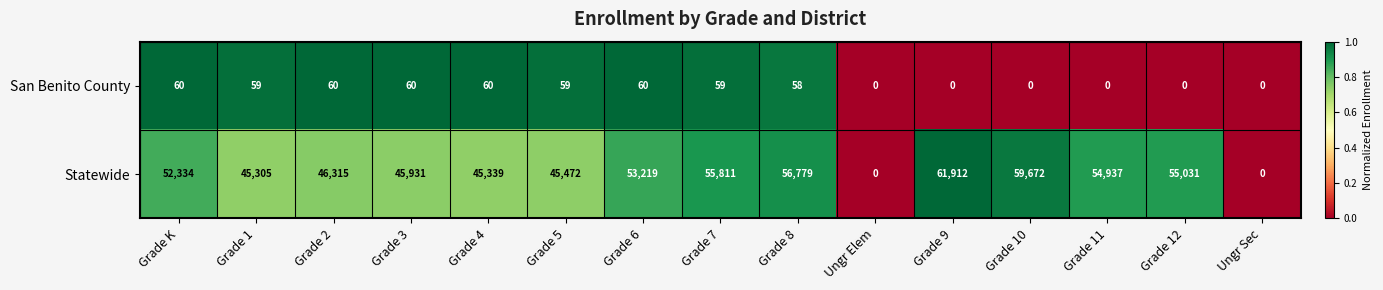

What is the difference between the San Benito County values at Grade 7 and Grade 12?

59